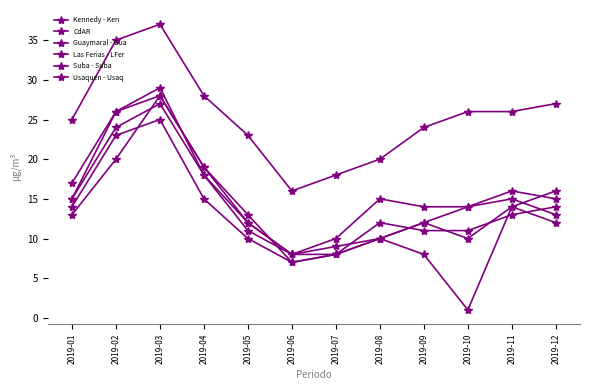

How many lines are shown in the chart?

6